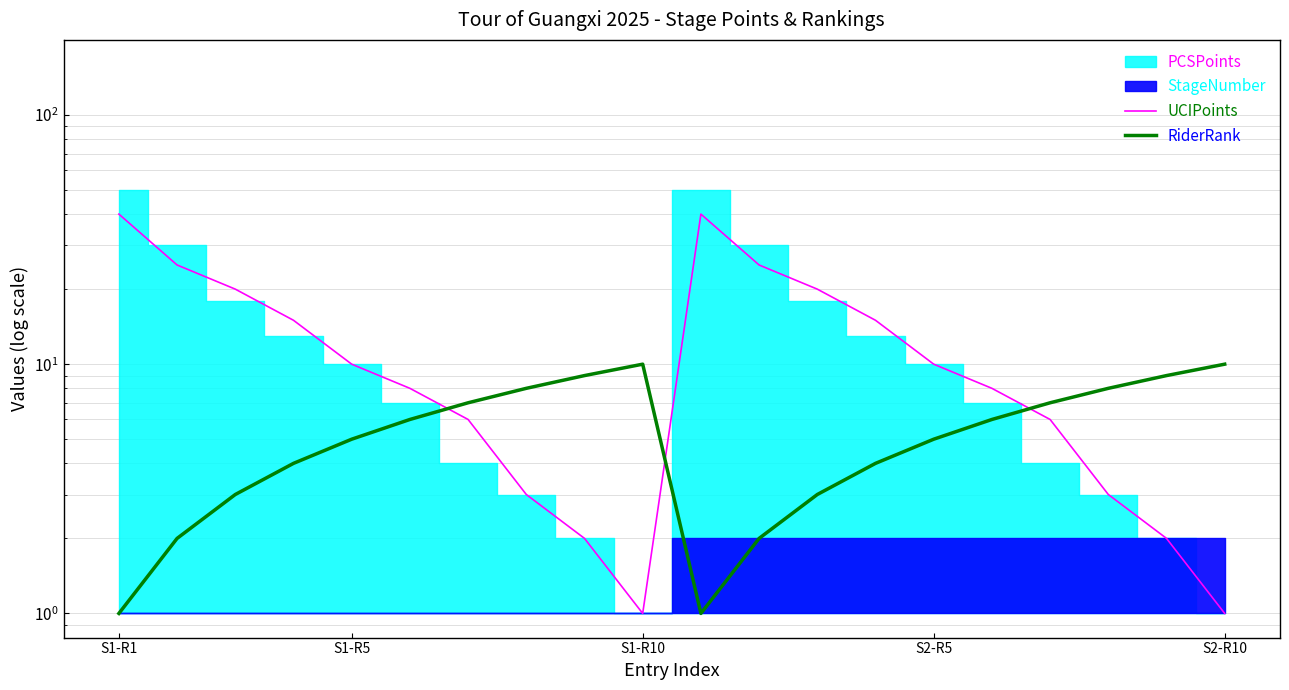

How many lines are shown in the chart?

2